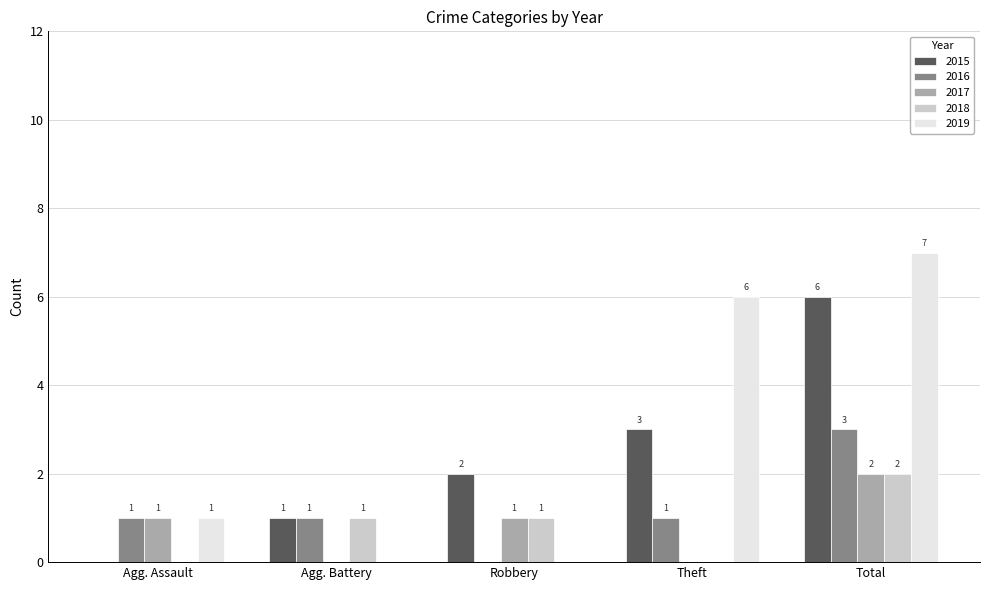

Reading left to right, what are all the values shown in this chart?

2015: Agg. Assault=0	Agg. Battery=1	Robbery=2	Theft=3	Total=6
2016: Agg. Assault=1	Agg. Battery=1	Robbery=0	Theft=1	Total=3
2017: Agg. Assault=1	Agg. Battery=0	Robbery=1	Theft=0	Total=2
2018: Agg. Assault=0	Agg. Battery=1	Robbery=1	Theft=0	Total=2
2019: Agg. Assault=1	Agg. Battery=0	Robbery=0	Theft=6	Total=7